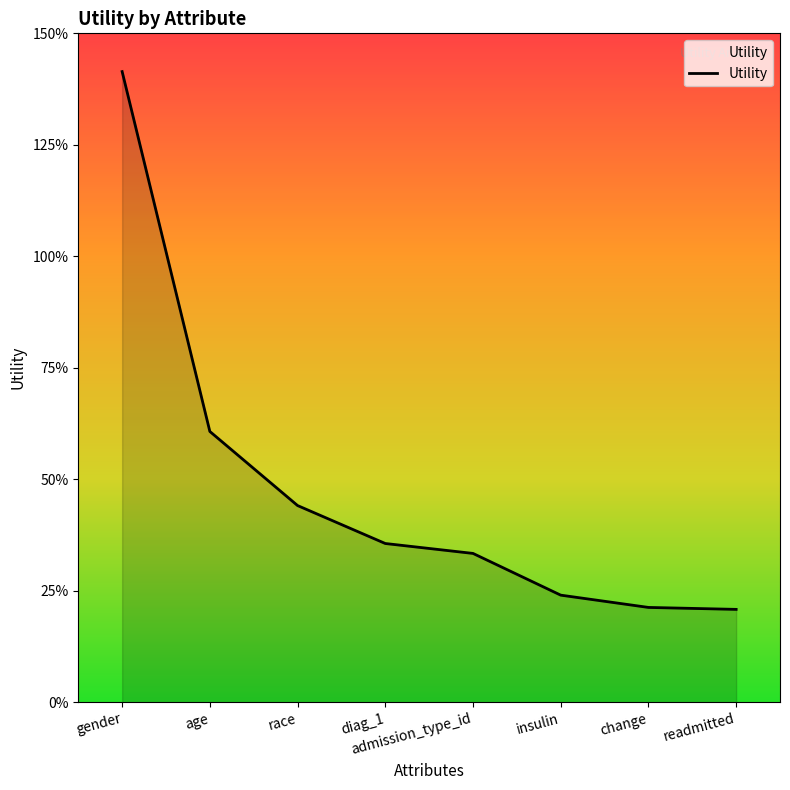

Does the chart have visible grid lines?

No